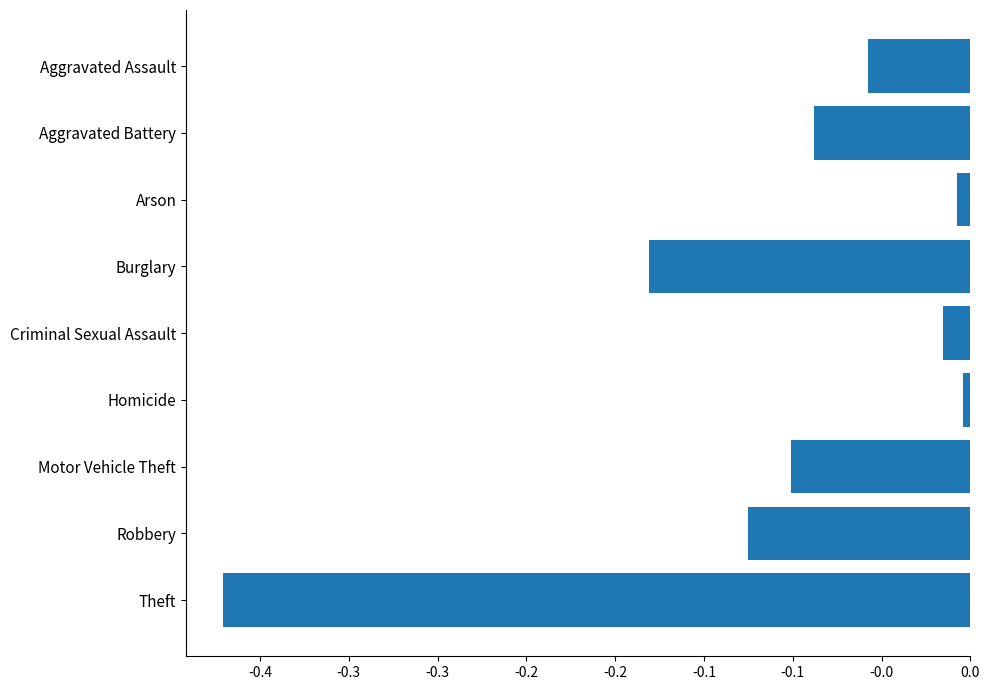

Does the chart contain any negative values?

Yes